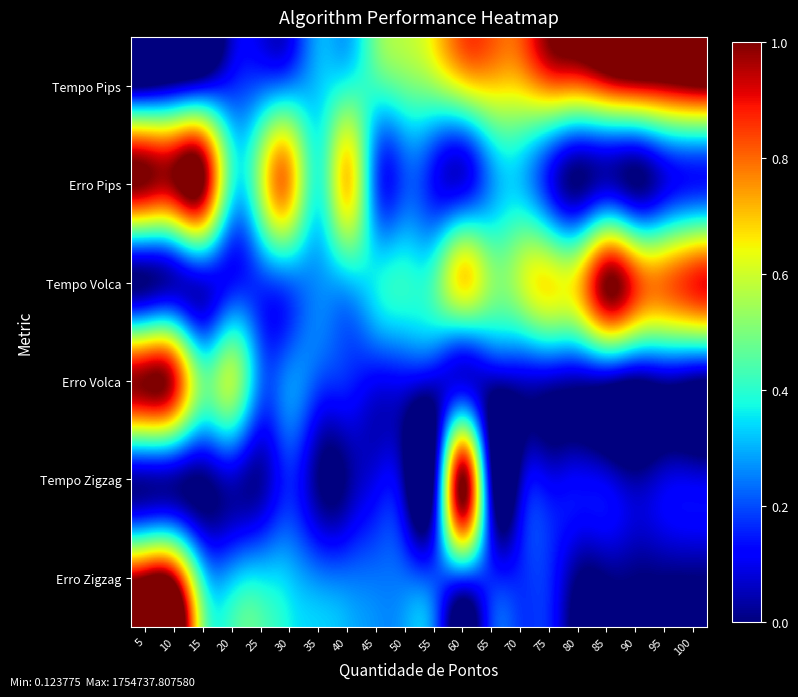

At which category is the sum across all series the highest?

5